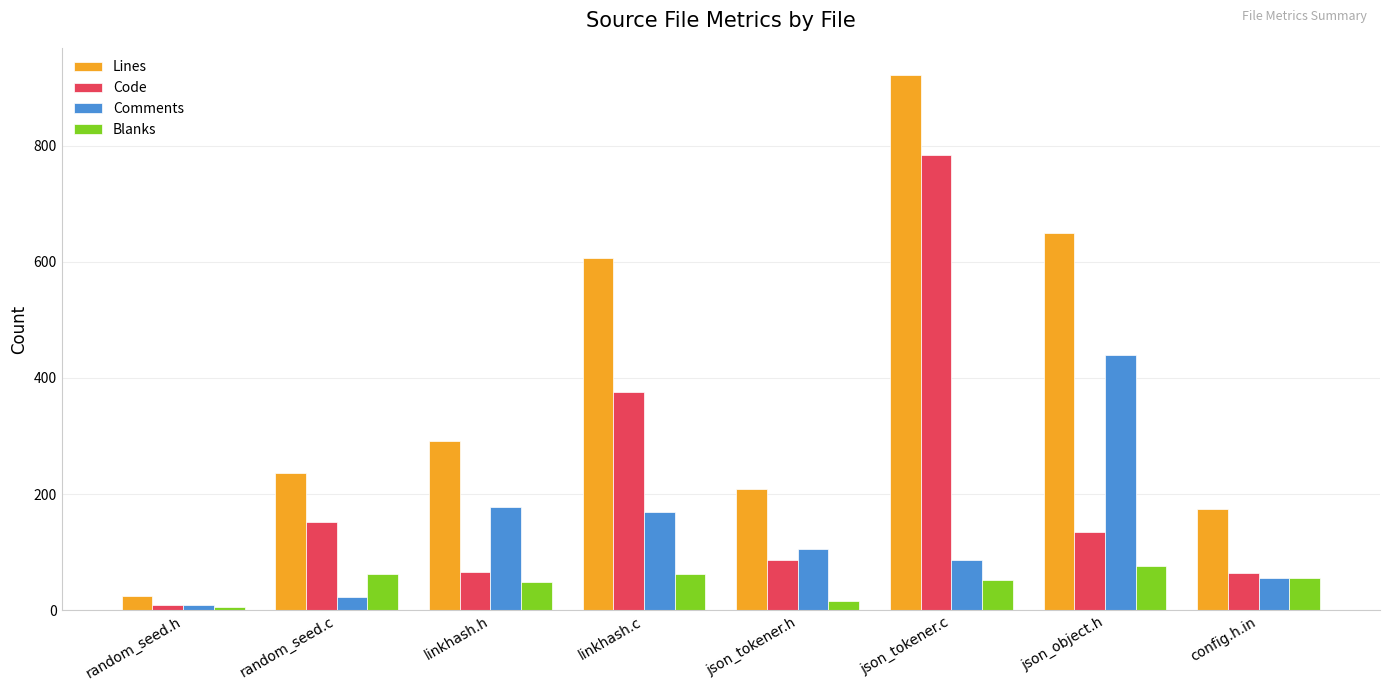

At which category is the sum across all series the highest?

json_tokener.c